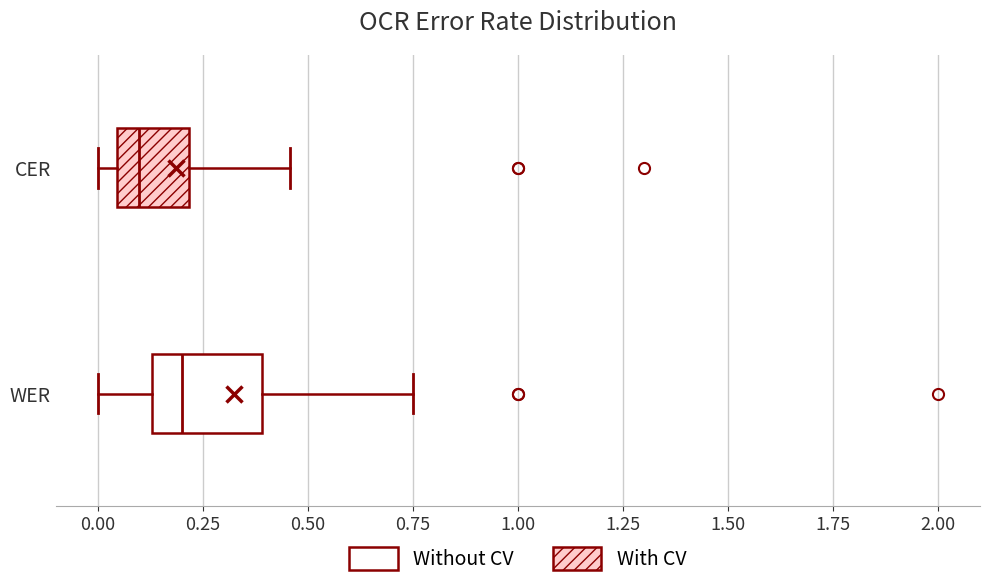

Reading bottom to top, transcribe this box plot: for each box, give where its median line is, the range the box spans, and where its two whiskers end, as read against the x-axis. The values are not printed on the chart, so give them approximately, as read against the axis.

WER: median 0.20, box 0.15 to 0.40, whiskers 0.00 to 0.75
CER: median 0.10, box 0.05 to 0.20, whiskers 0.00 to 0.45